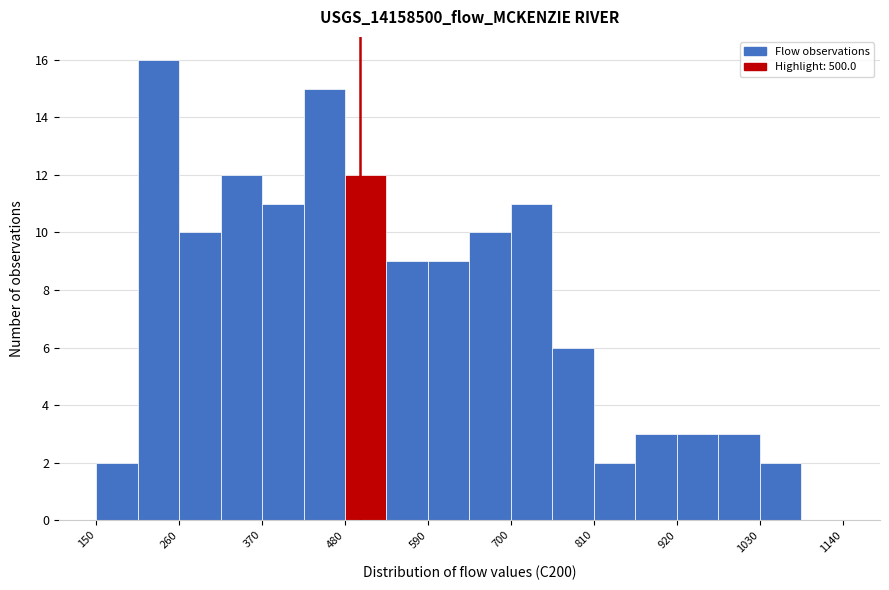

Around what value on the x-axis is the tallest bar? Give the approximate position of its centre, as read against the axis.

240